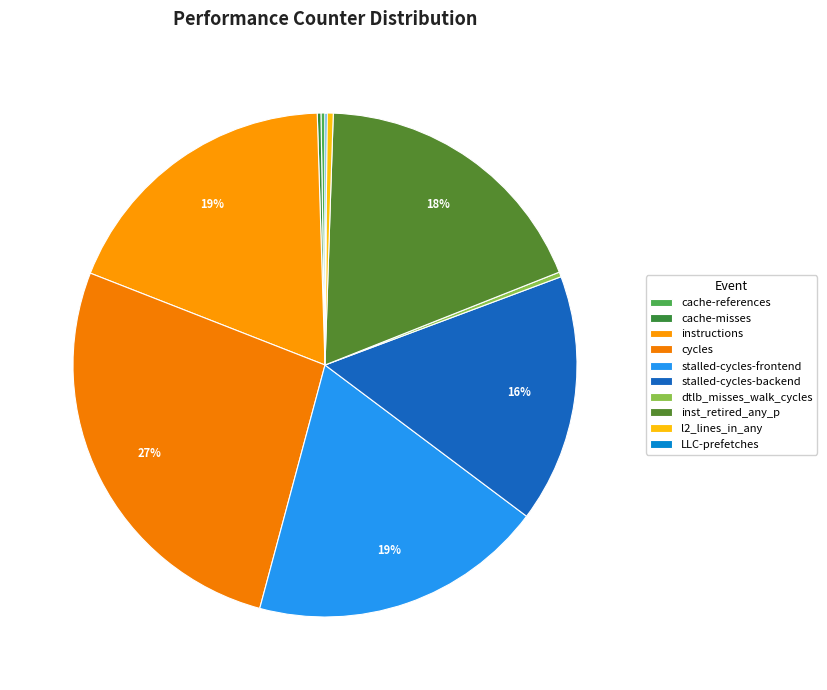

True or false: cache-references accounts for 1% of the total.

False